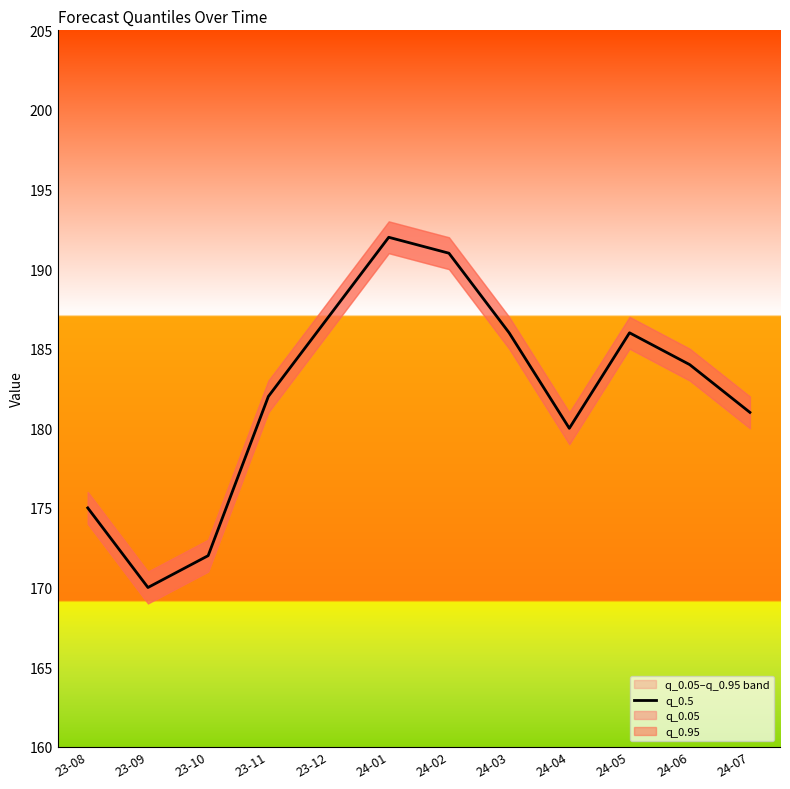

What is the label of the 8th point from the right?

23-12